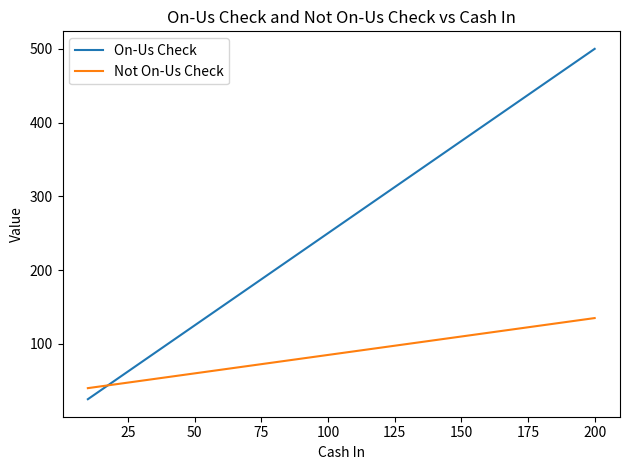

Which series has the largest range (max minus min)?

On-Us Check